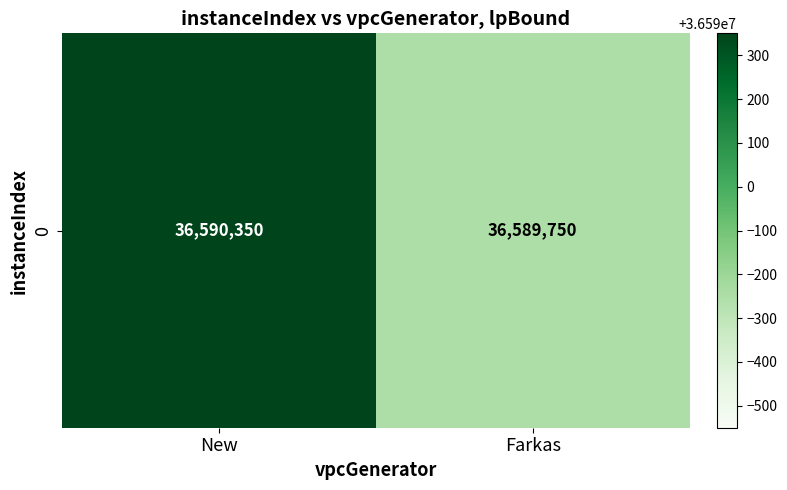

What is the change in value from New to Farkas?

-600